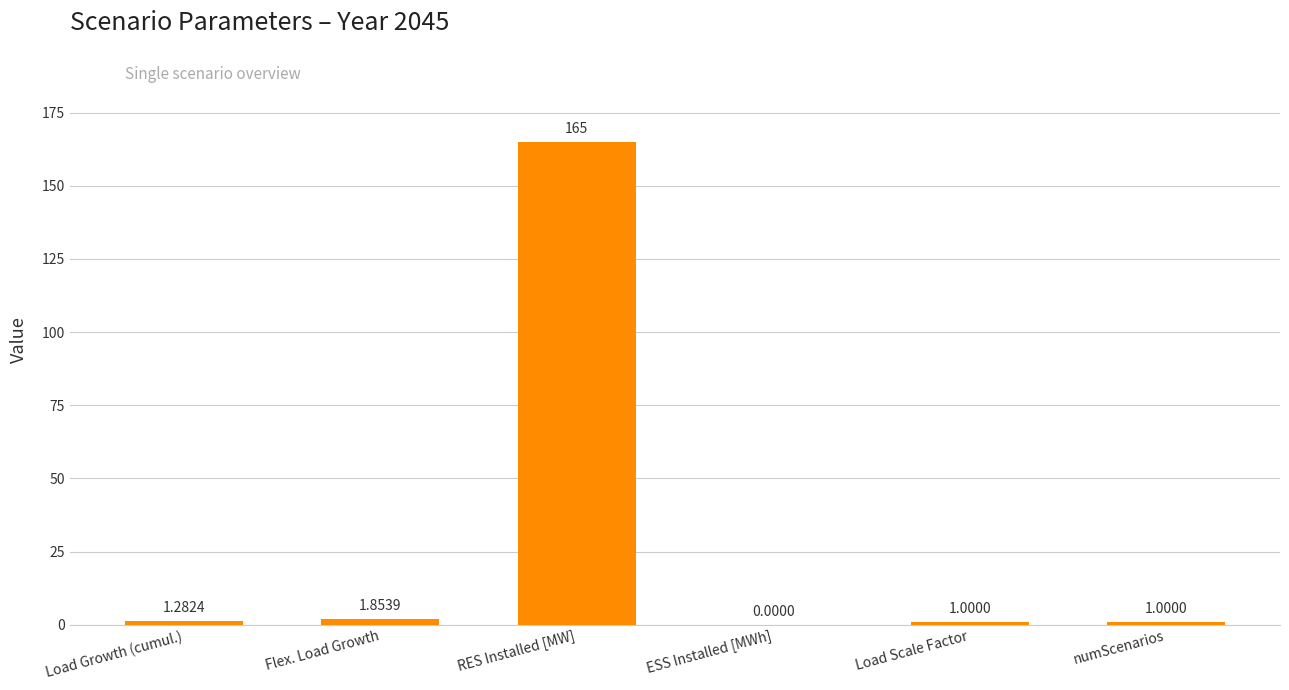

What is the sum of all values?

170.1